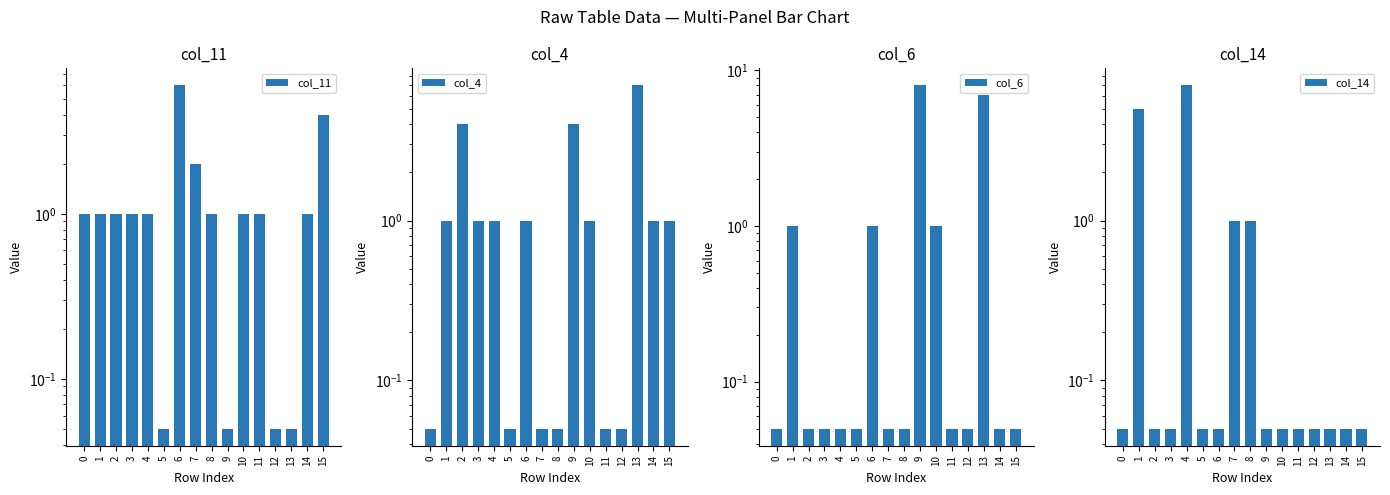

True or false: col_4 has a value of 1.6 at 6.

False